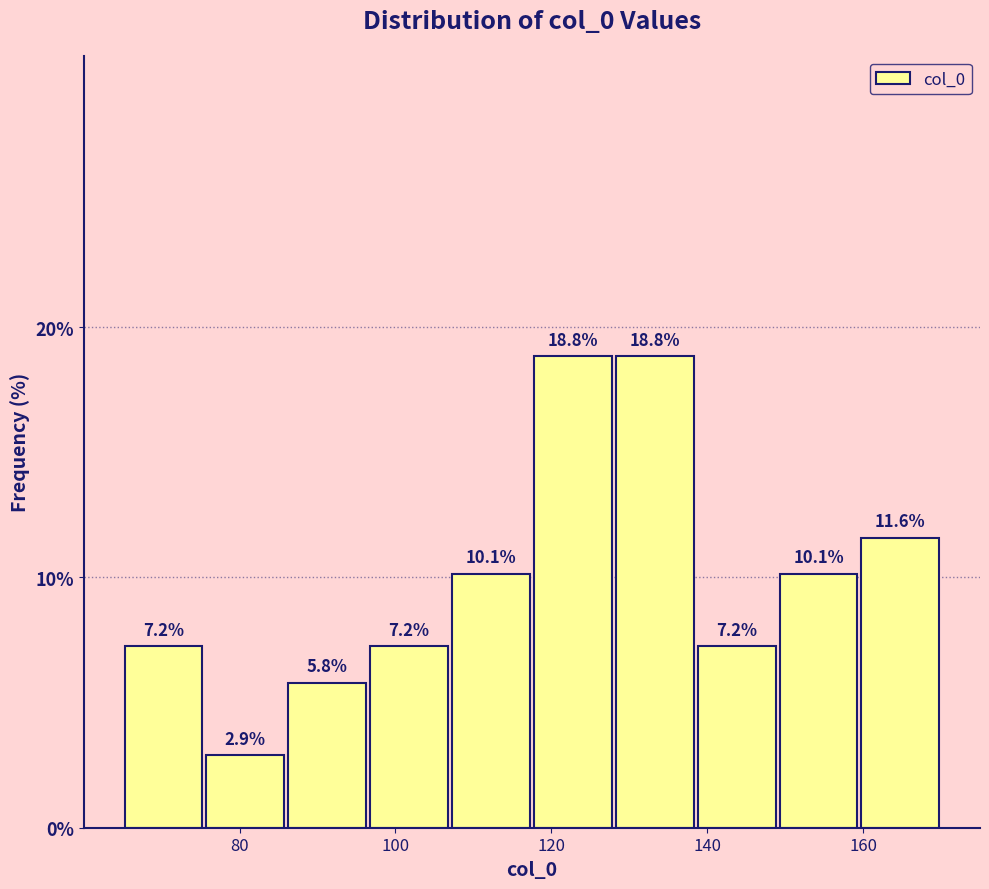

What is the height of the bar covering 75.5 to 86.0 on the x-axis? The bar edges are not printed on the chart, so give them approximately, as read against the axis.

2.9